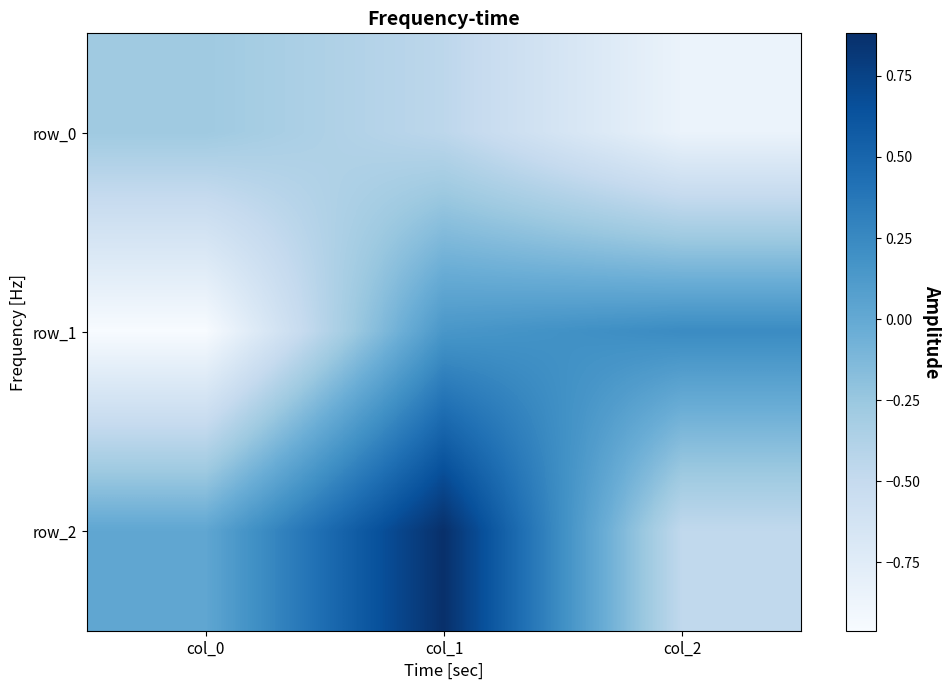

Between col_1 and col_2, which series saw the biggest shift?

row_2